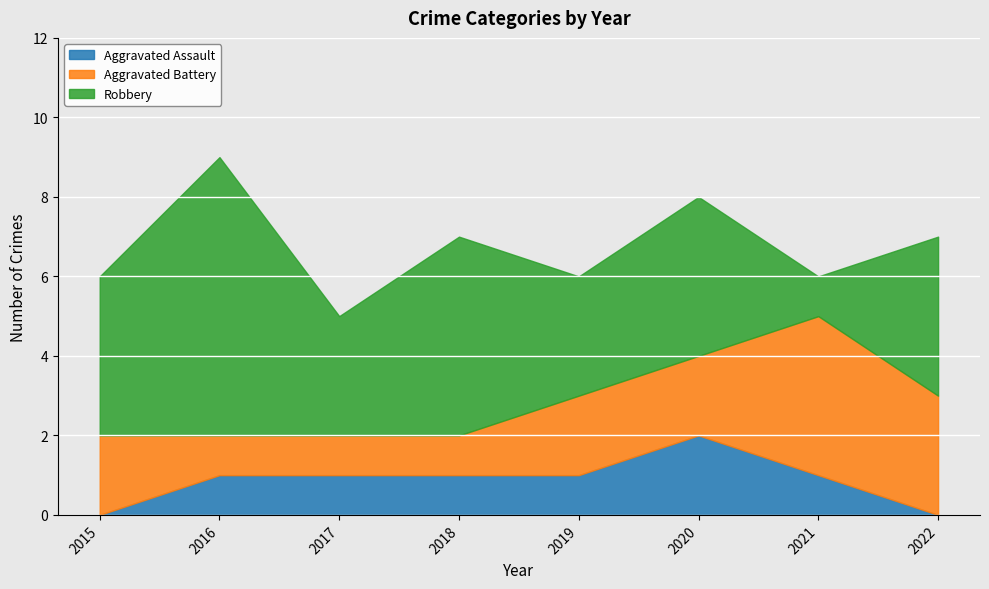

Which category has the highest value in the Aggravated Battery series?

2021